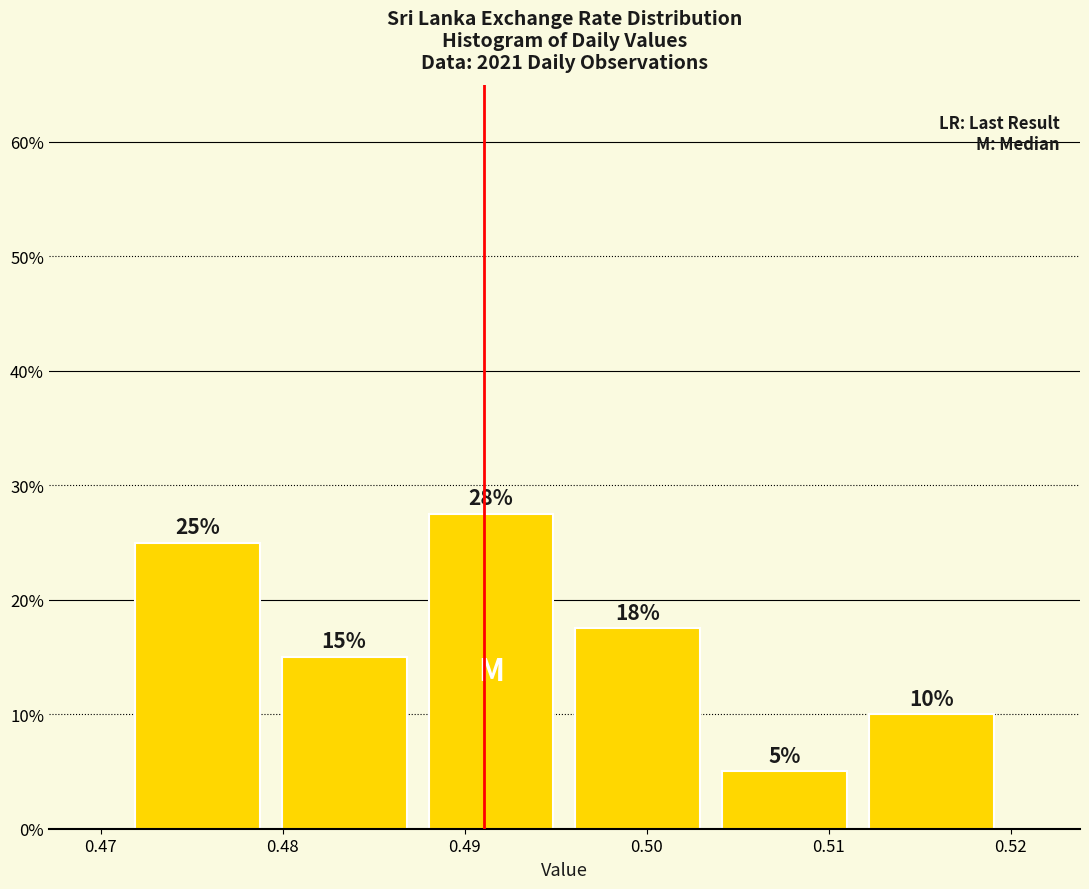

Over which range of the x-axis is the bar tallest?

0.487 to 0.495